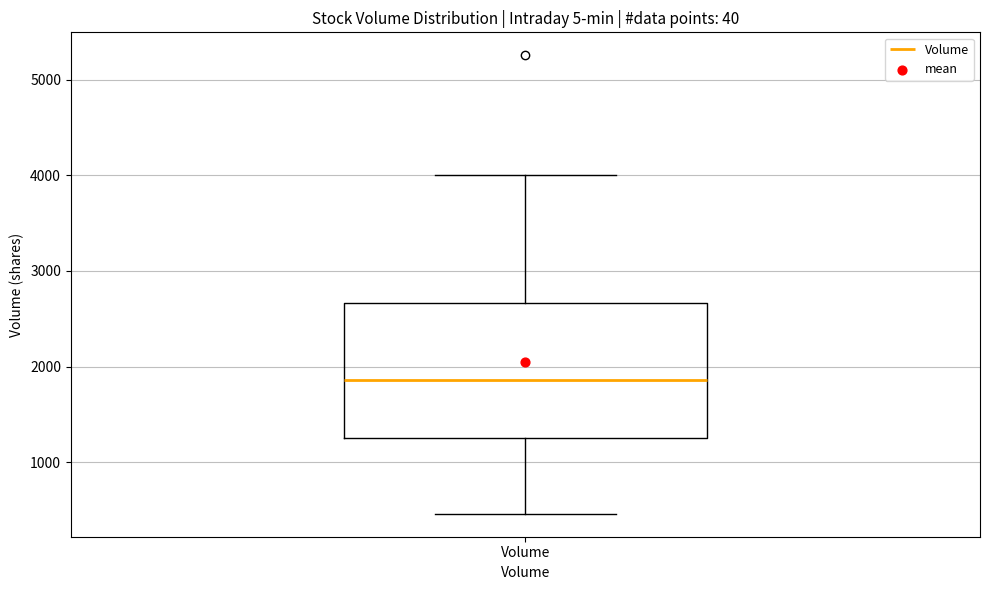

Transcribe this box plot: give where the median line is, the range the box spans, and where the two whiskers end, as read against the y-axis. The values are not printed on the chart, so give them approximately, as read against the axis.

median 1900, box 1300 to 2700, whiskers 500 to 4000